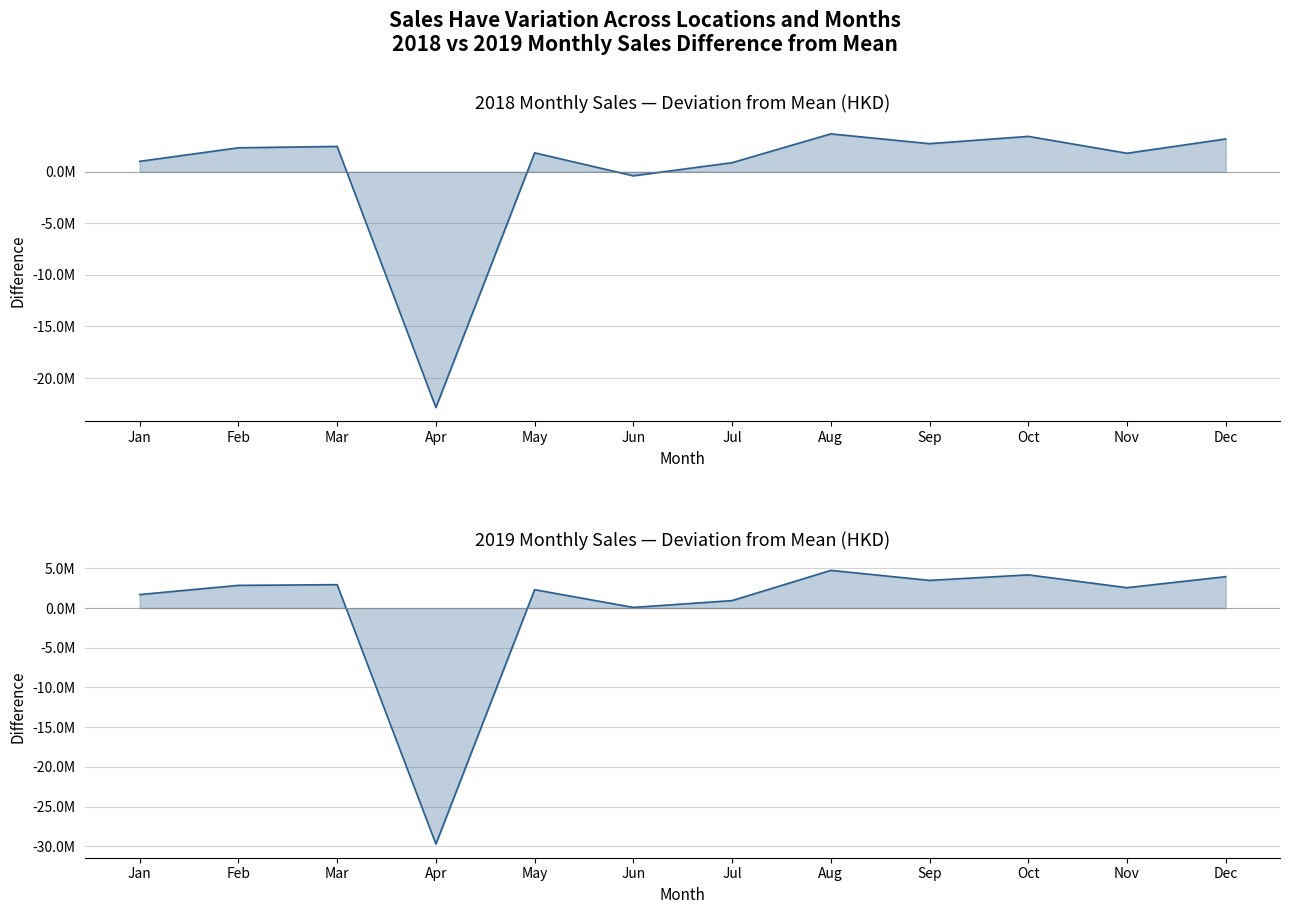

What is the difference between the second highest and second lowest values in the 2019 Monthly Sales series?

4098799.3